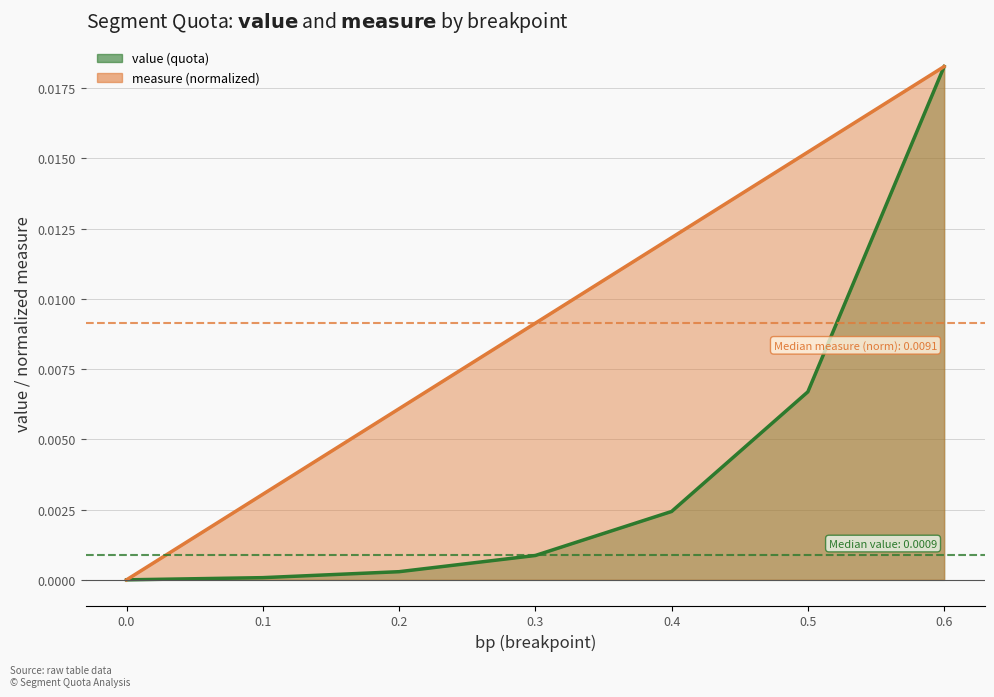

List the series in order of their overall mean, lowest first.

value line, measure line